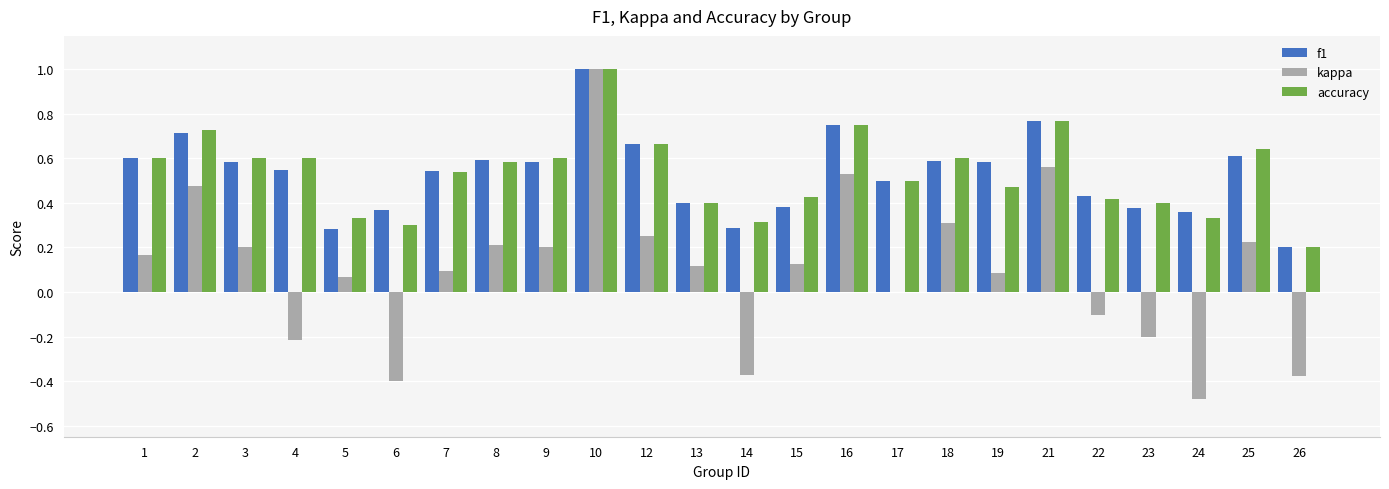

Is the value of kappa at 14 greater than the value of f1 at 23?

No